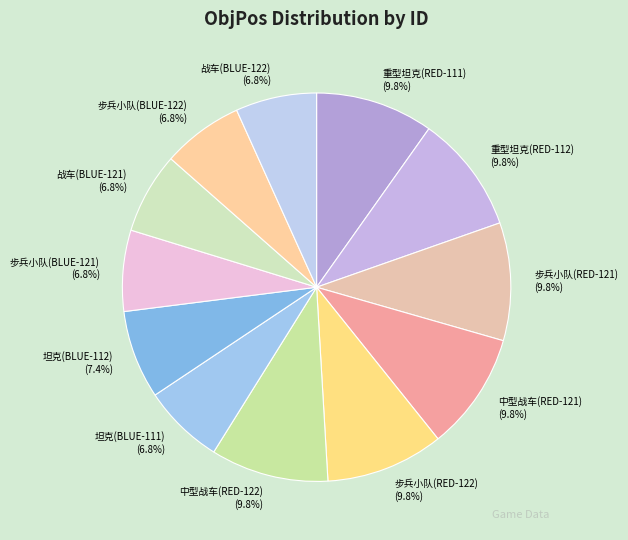

Approximately how many times larger is the value at 战车(BLUE-122) (6.8%) compared to 重型坦克(RED-111) (9.8%)?

0.7